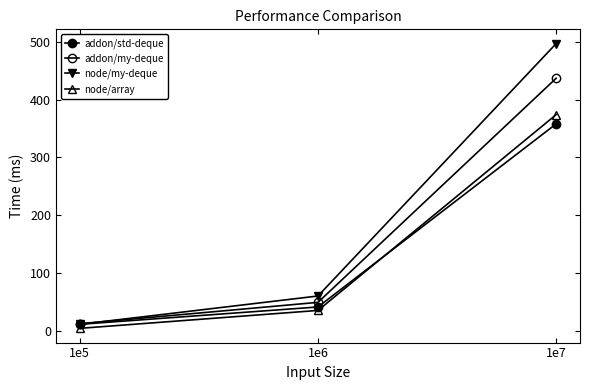

At how many categories does at least one series exceed 35?

2